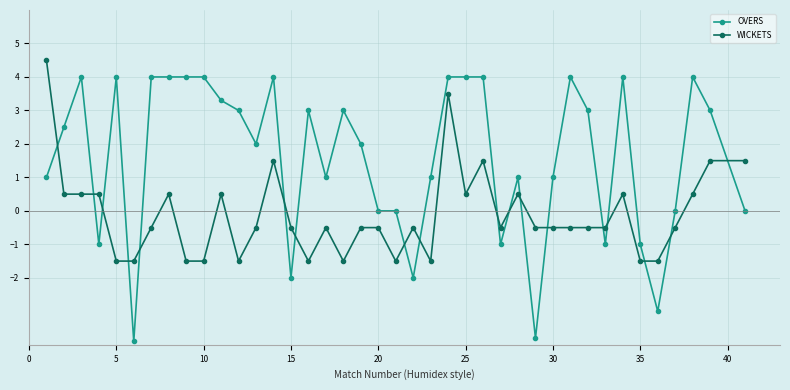

Which series has the largest total across all categories?

OVERS